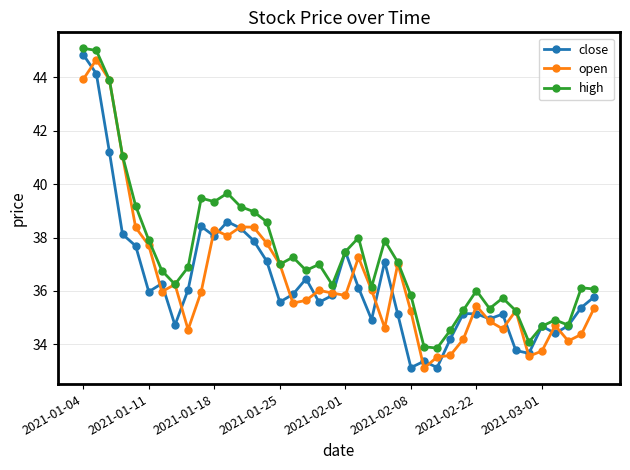

Is this an area chart (filled region under the line)?

No